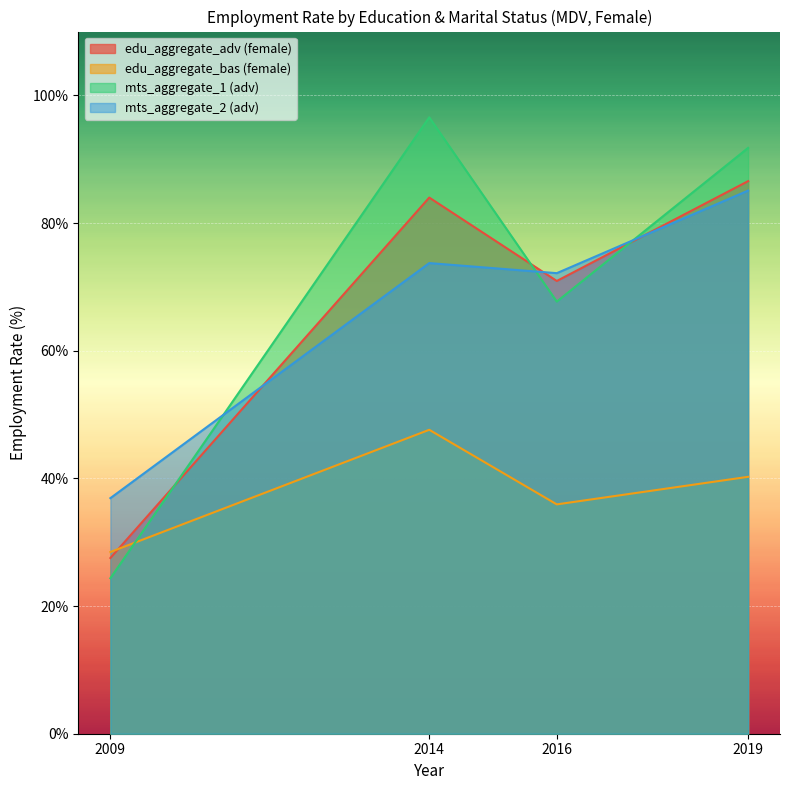

How many times do mts_aggregate_2 (adv) and edu_aggregate_adv (female) cross each other?

3